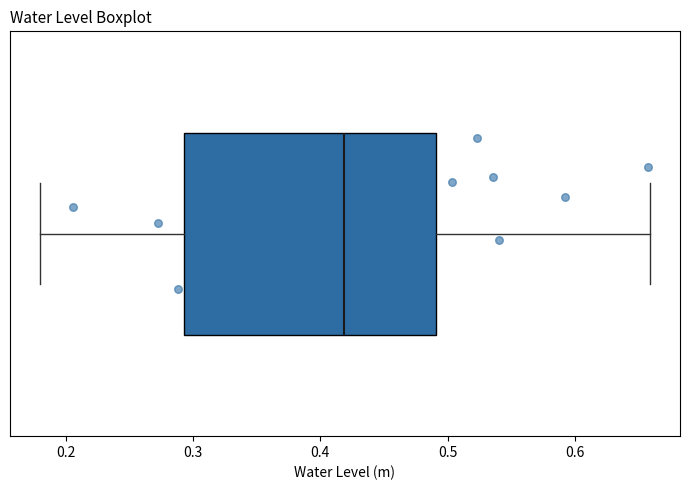

Where is the left edge of the box on the x-axis? The values are not printed on the chart, so give them approximately, as read against the axis.

0.29